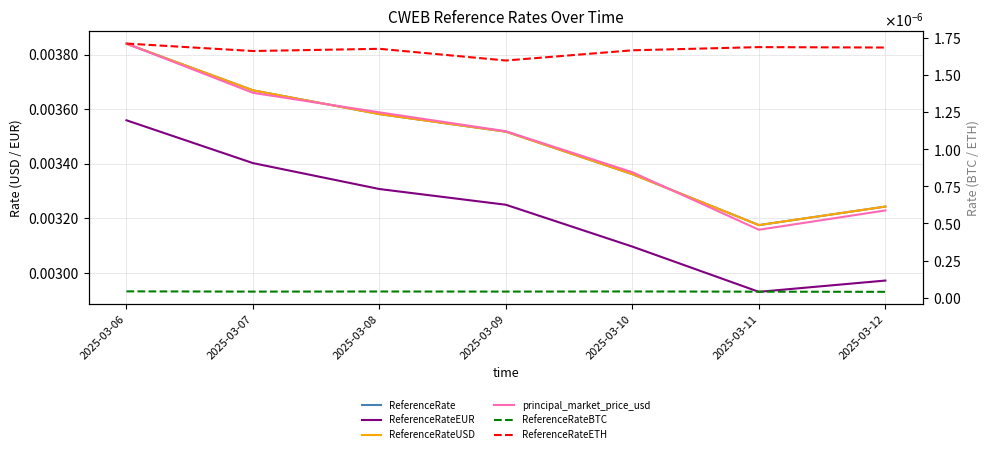

In ReferenceRateUSD, how many points are lower than both neighbors (excluding endpoints)?

1